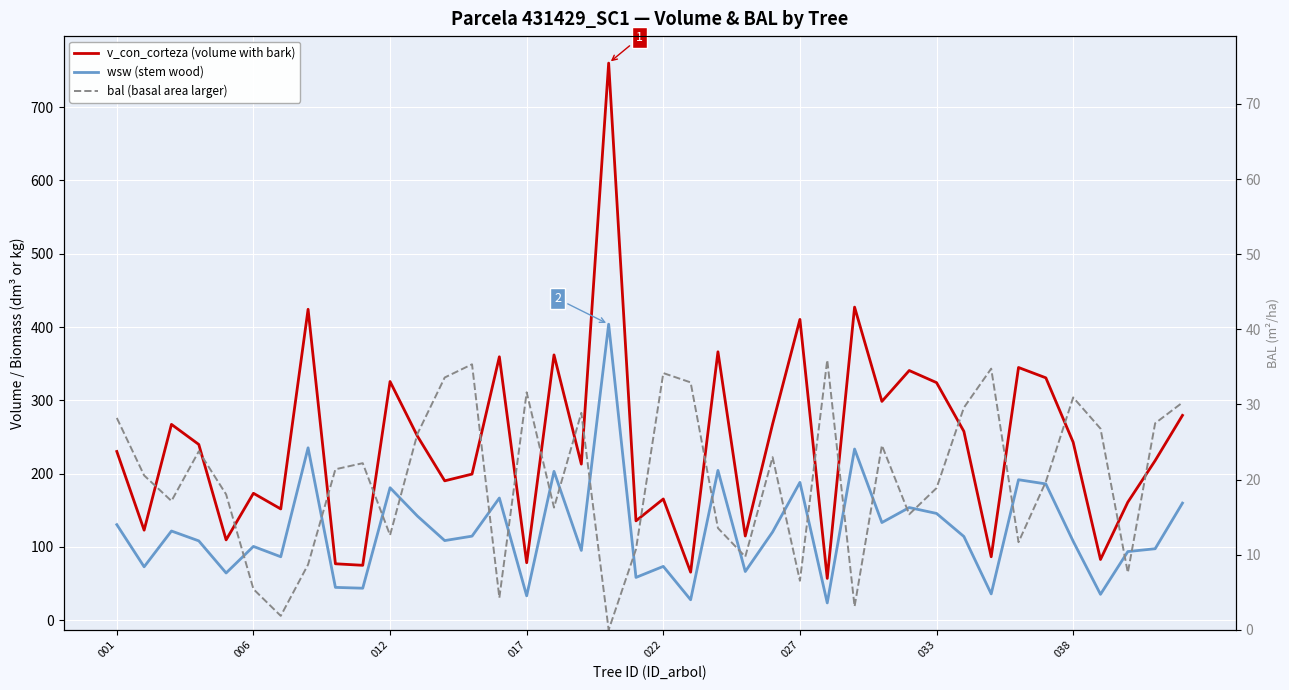

List the series in order of their overall mean, highest first.

v_con_corteza (volume with bark), wsw (stem wood), bal (basal area larger)